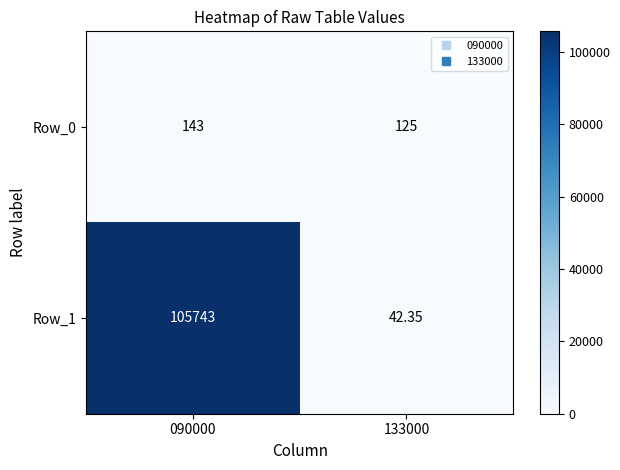

Which series has the largest range (max minus min)?

Row_1